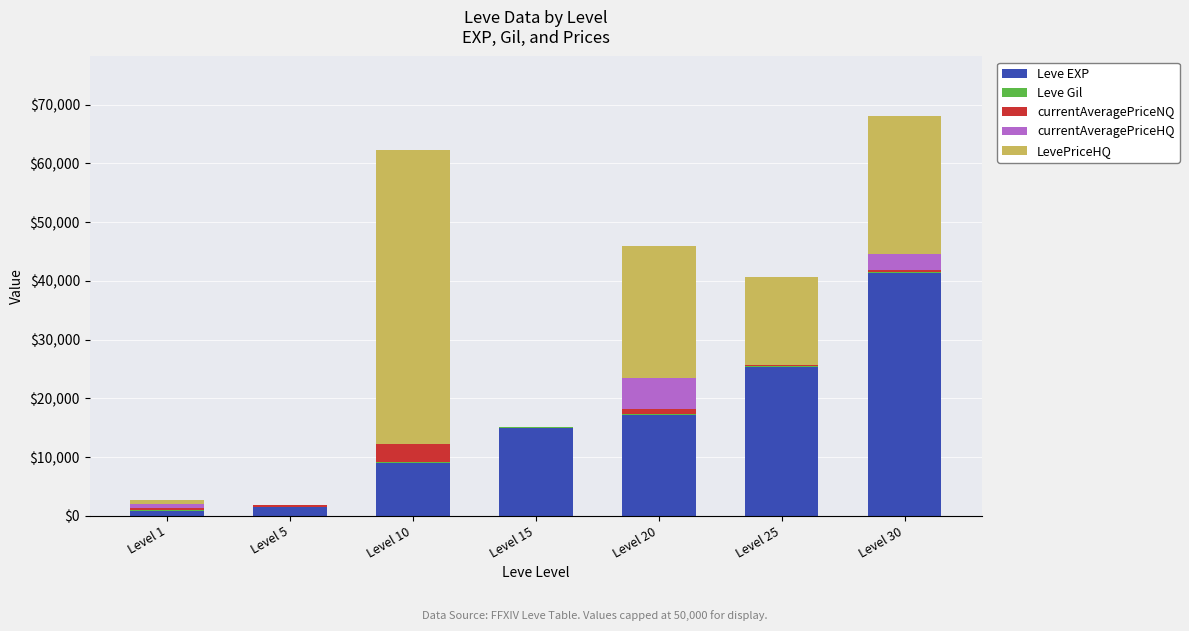

At which label does Leve EXP reach its peak?

Level 30